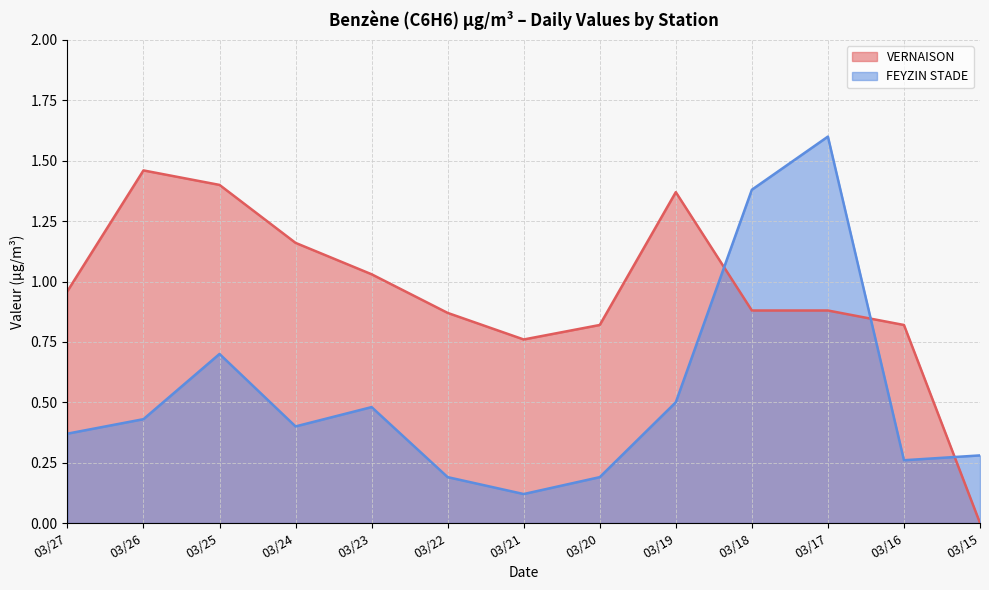

Is it true that FEYZIN STADE equals 2.6 at 03/17?

False